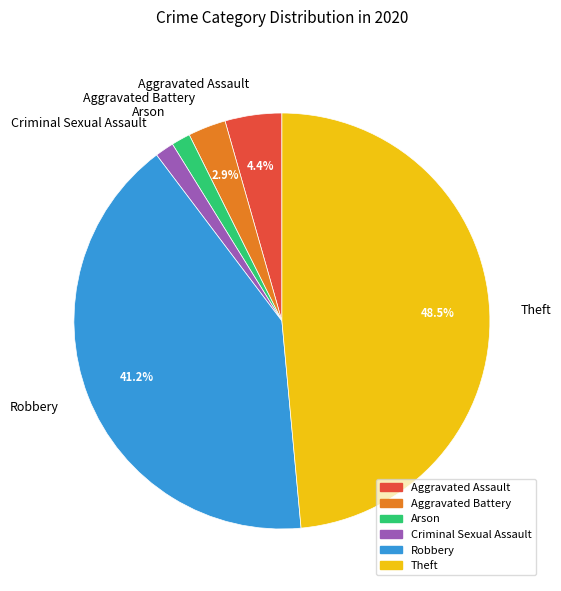

Approximately how many times larger is the value at Arson compared to Aggravated Assault?

0.3